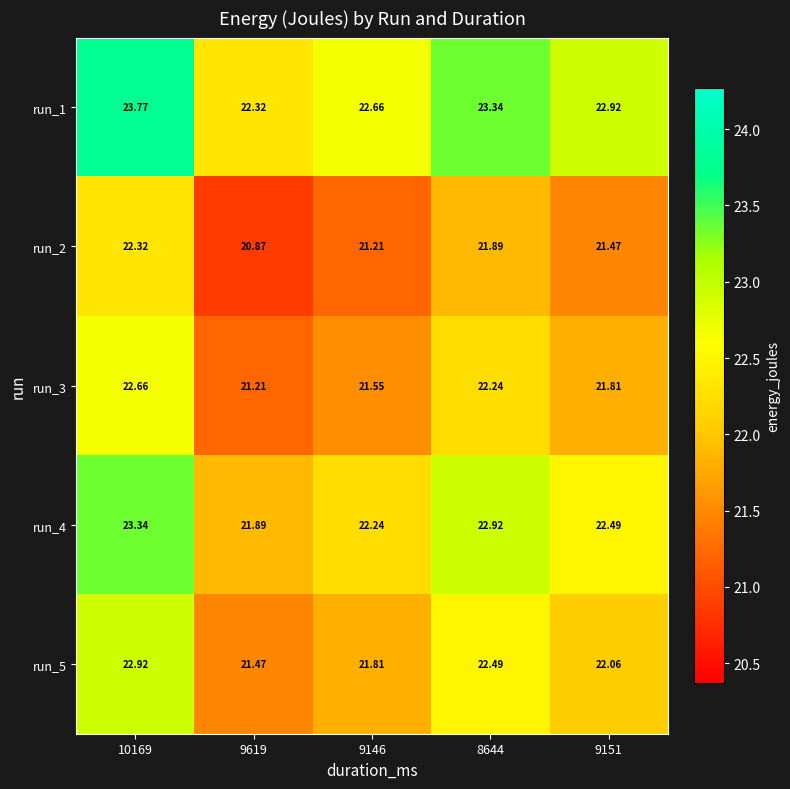

Which series has the largest total across all categories?

run_1